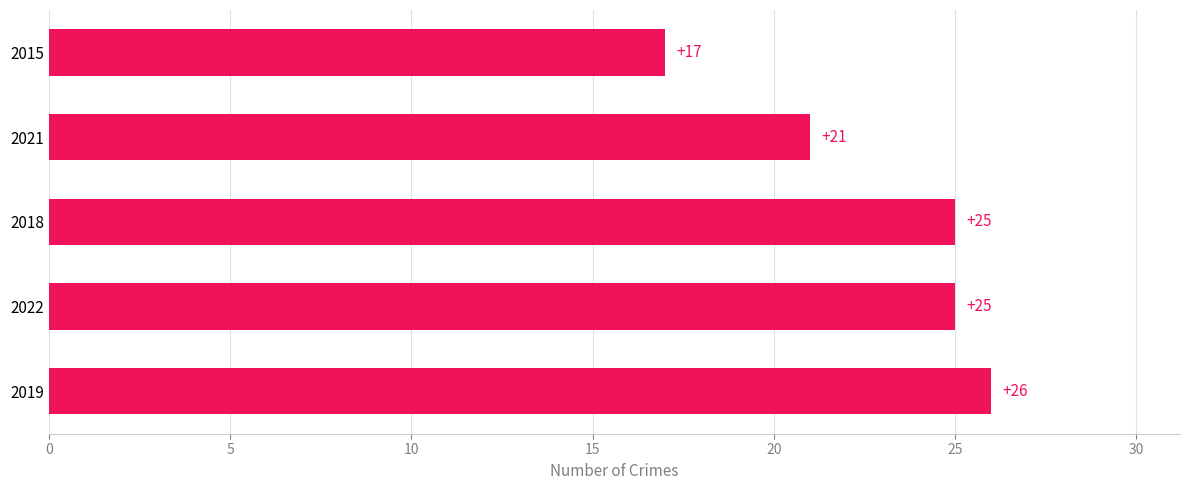

What is the sum of all values?

114